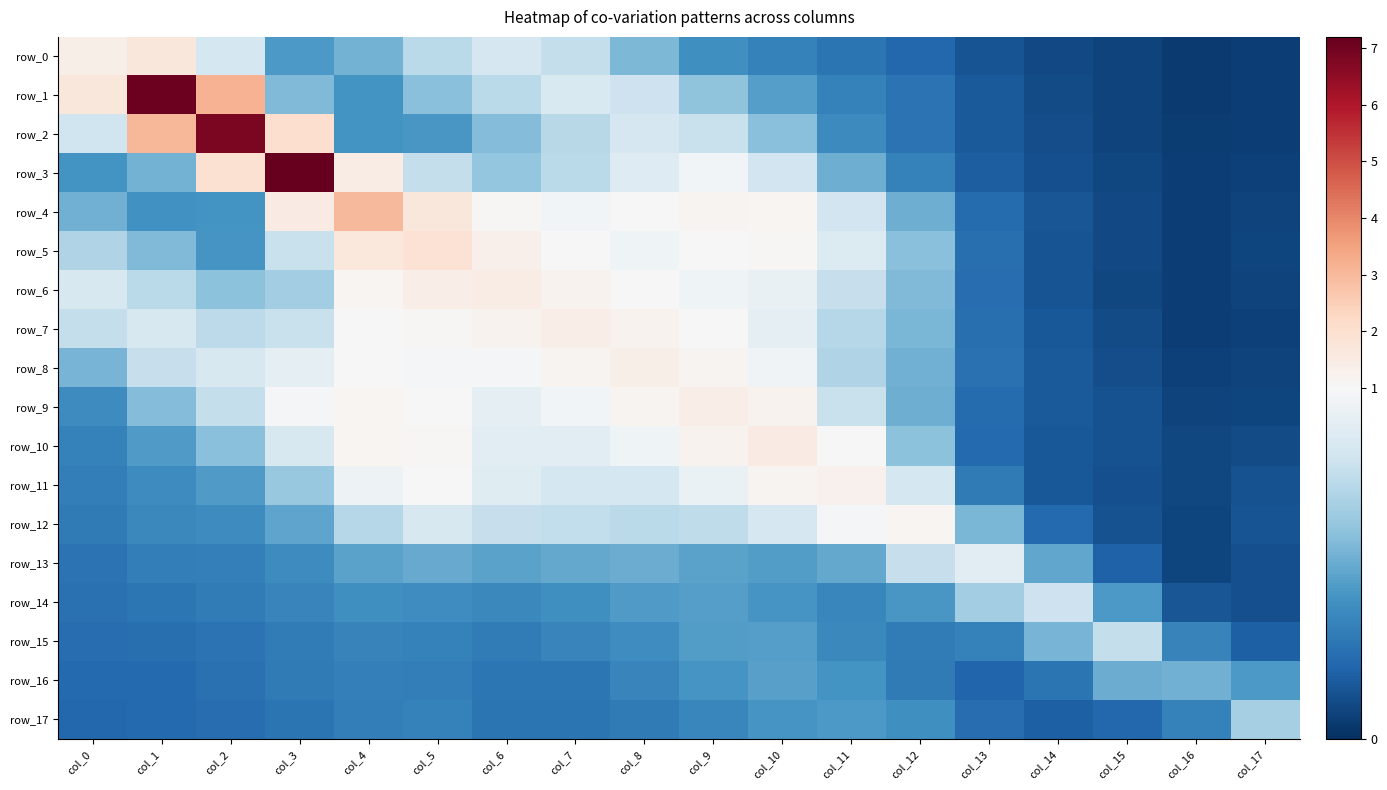

Rank the categories by row_4 value from lowest to highest.

col_16, col_17, col_15, col_14, col_13, col_1, col_2, col_12, col_0, col_11, col_7, col_8, col_6, col_10, col_9, col_3, col_5, col_4